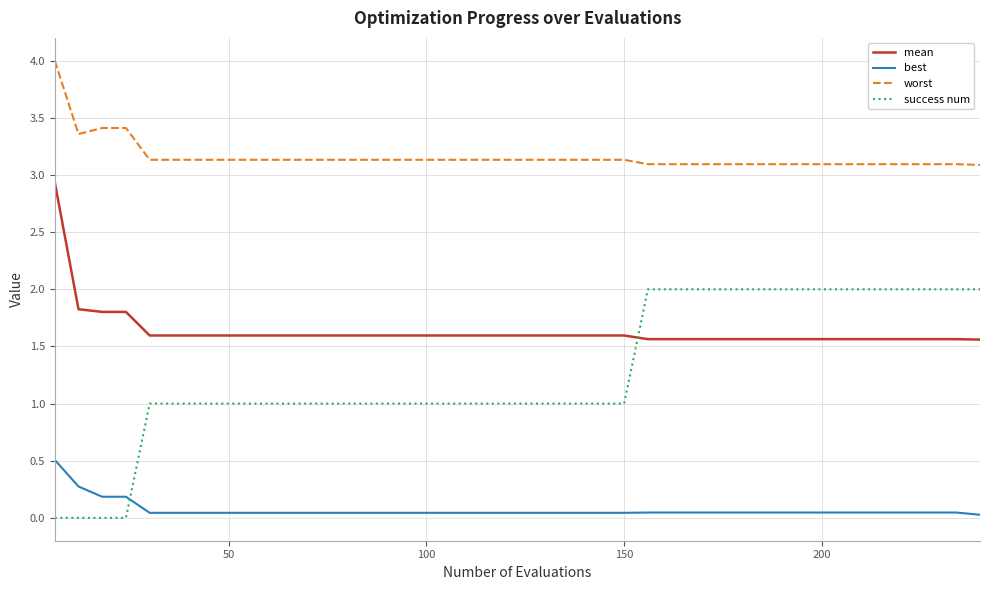

What is the greatest value displayed?

4.0